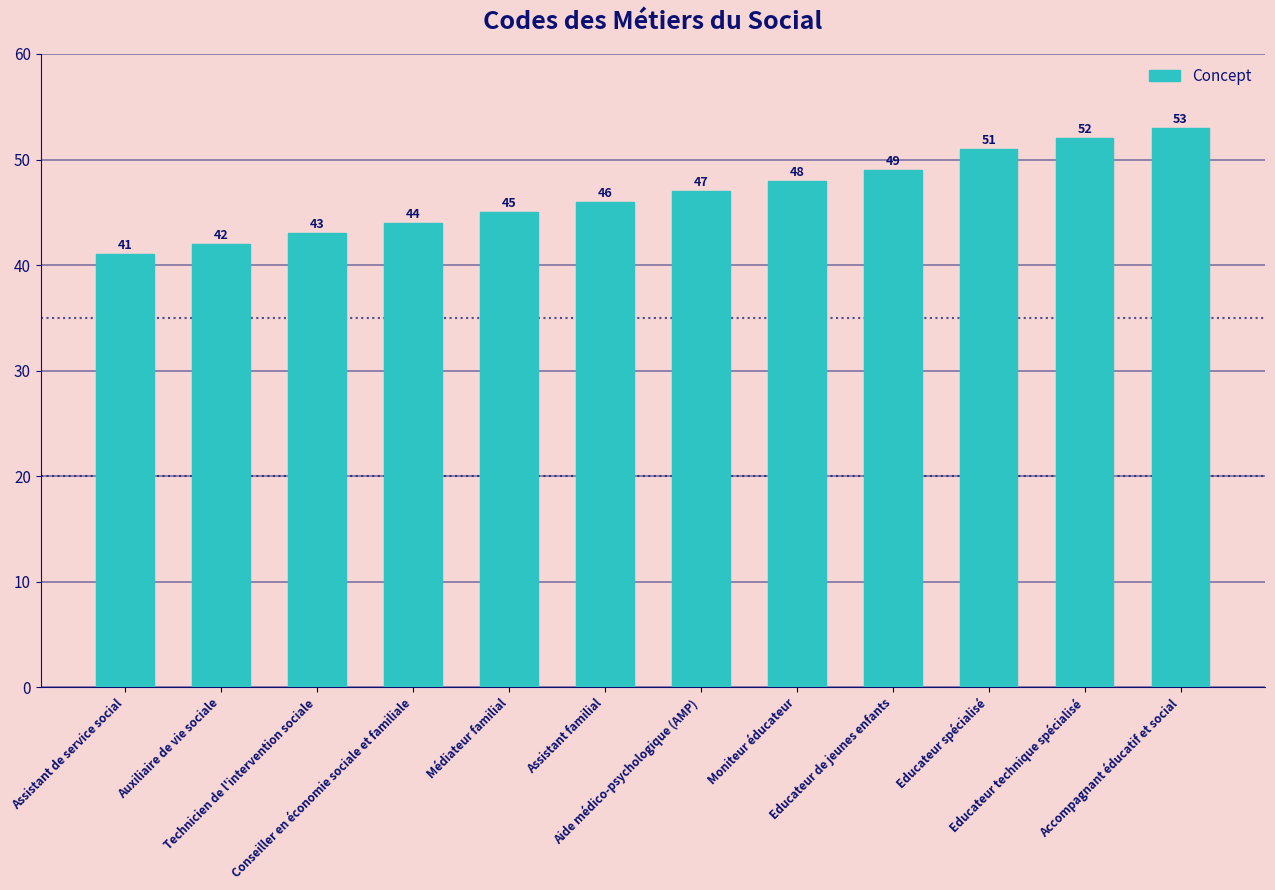

Reading right to left, extract all data points from this chart.

Accompagnant éducatif et social=53	Educateur technique spécialisé=52	Educateur spécialisé=51	Educateur de jeunes enfants=49	Moniteur éducateur=48	Aide médico-psychologique (AMP)=47	Assistant familial=46	Médiateur familial=45	Conseiller en économie sociale et familiale=44	Technicien de l'intervention sociale=43	Auxiliaire de vie sociale=42	Assistant de service social=41